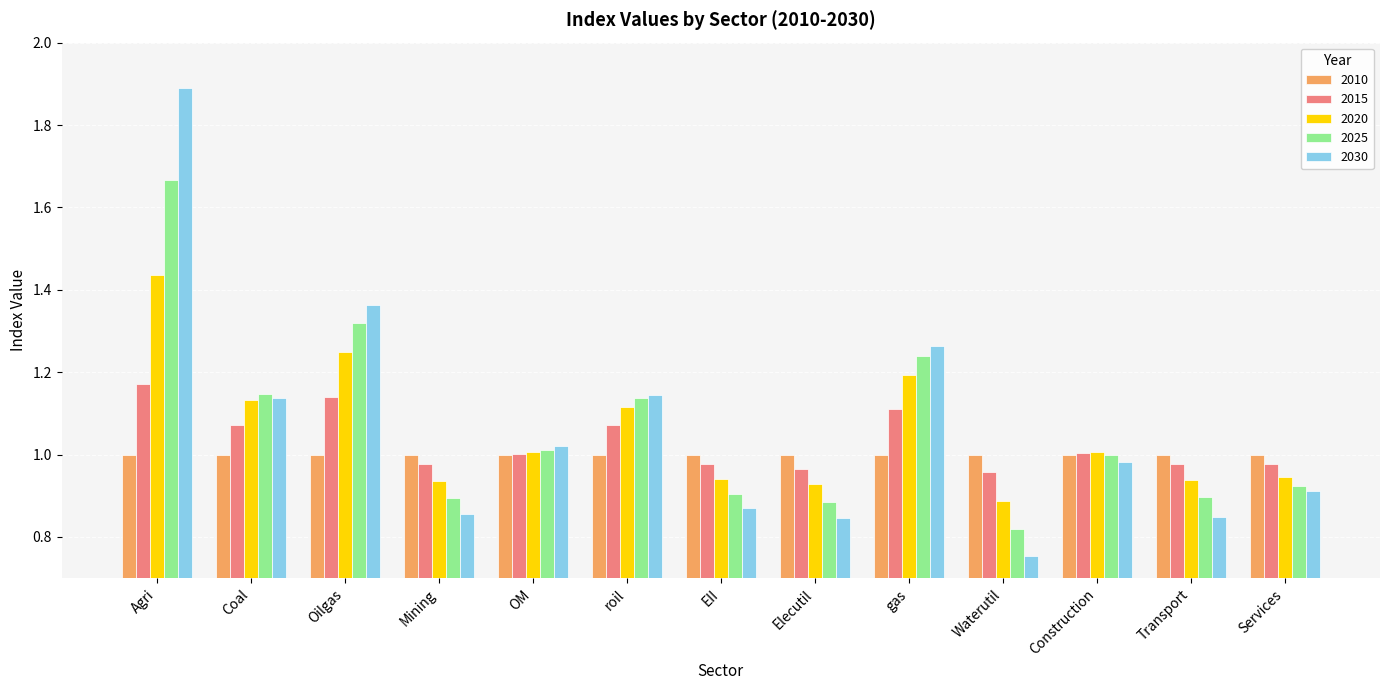

Rank the series at gas from highest to lowest value.

2030, 2025, 2020, 2015, 2010